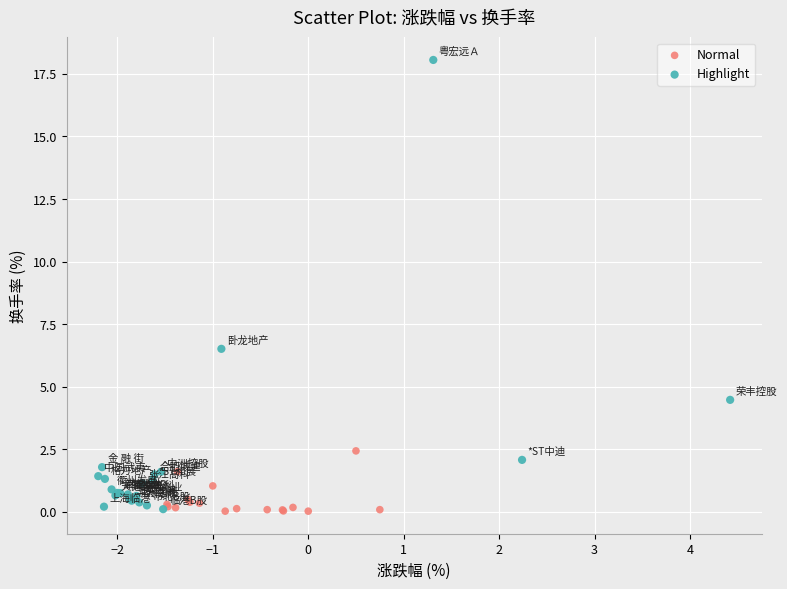

Which series has the largest Y range (max minus min)?

Highlight